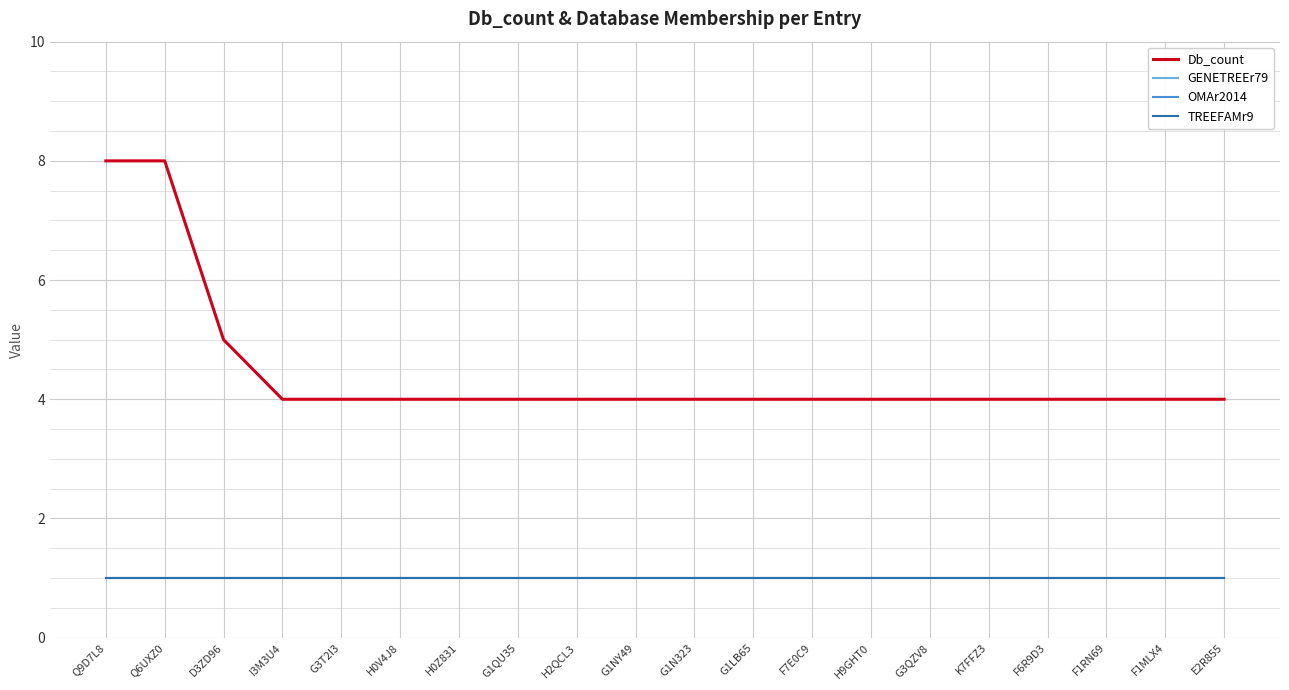

Reading left to right, what are all the values shown in this chart?

Db_count: Q9D7L8=8	Q6UXZ0=8	D3ZD96=5	I3M3U4=4	G3T2I3=4	H0V4J8=4	H0Z831=4	G1QU35=4	H2QCL3=4	G1NY49=4	G1N323=4	G1LB65=4	F7E0C9=4	H9GHT0=4	G3QZV8=4	K7FFZ3=4	F6R9D3=4	F1RN69=4	F1MLX4=4	E2R855=4
GENETREEr79: Q9D7L8=1	Q6UXZ0=1	D3ZD96=1	I3M3U4=1	G3T2I3=1	H0V4J8=1	H0Z831=1	G1QU35=1	H2QCL3=1	G1NY49=1	G1N323=1	G1LB65=1	F7E0C9=1	H9GHT0=1	G3QZV8=1	K7FFZ3=1	F6R9D3=1	F1RN69=1	F1MLX4=1	E2R855=1
OMAr2014: Q9D7L8=1	Q6UXZ0=1	D3ZD96=1	I3M3U4=1	G3T2I3=1	H0V4J8=1	H0Z831=1	G1QU35=1	H2QCL3=1	G1NY49=1	G1N323=1	G1LB65=1	F7E0C9=1	H9GHT0=1	G3QZV8=1	K7FFZ3=1	F6R9D3=1	F1RN69=1	F1MLX4=1	E2R855=1
TREEFAMr9: Q9D7L8=1	Q6UXZ0=1	D3ZD96=1	I3M3U4=1	G3T2I3=1	H0V4J8=1	H0Z831=1	G1QU35=1	H2QCL3=1	G1NY49=1	G1N323=1	G1LB65=1	F7E0C9=1	H9GHT0=1	G3QZV8=1	K7FFZ3=1	F6R9D3=1	F1RN69=1	F1MLX4=1	E2R855=1